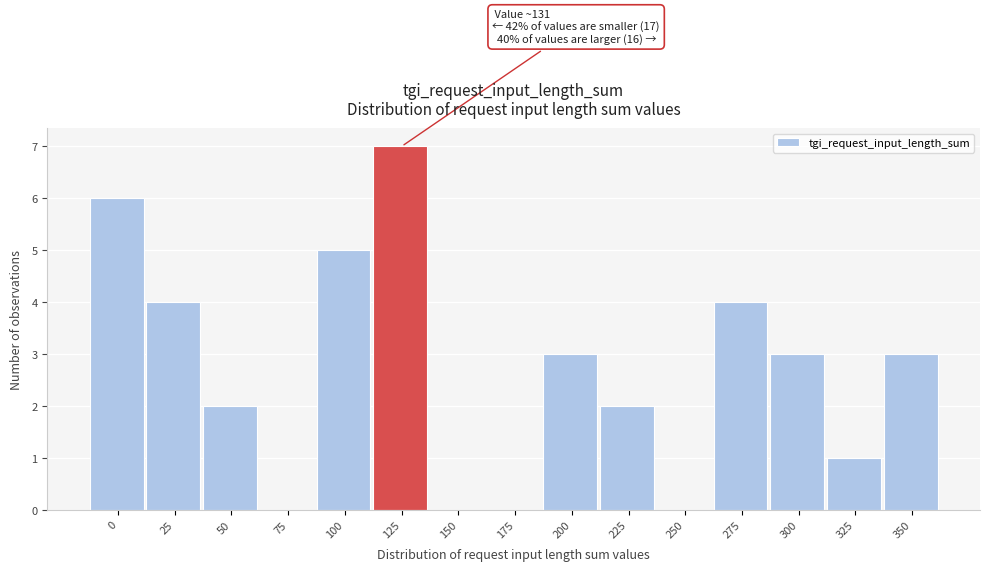

Reading left to right, transcribe all the data shown in this chart.

0=6	25=4	50=2	75=0	100=5	125=7	150=0	175=0	200=3	225=2	250=0	275=4	300=3	325=1	350=3